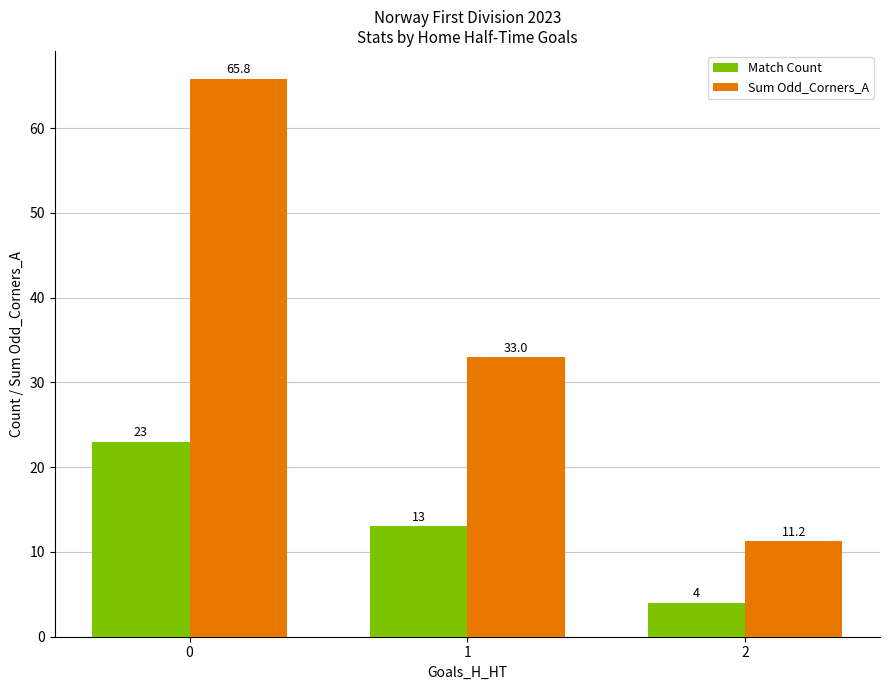

What is the sum of all Match Count values?

40.0